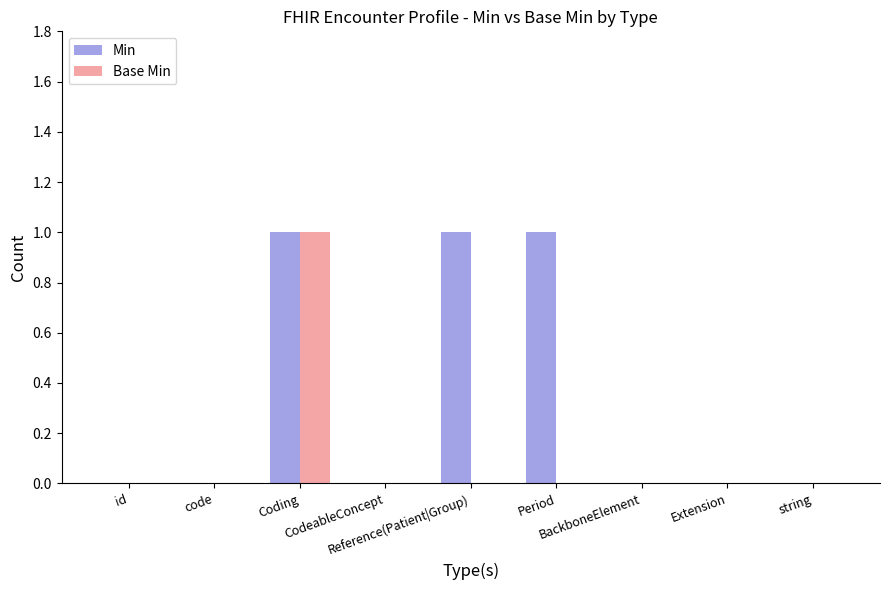

At which category is the sum across all series the highest?

Coding